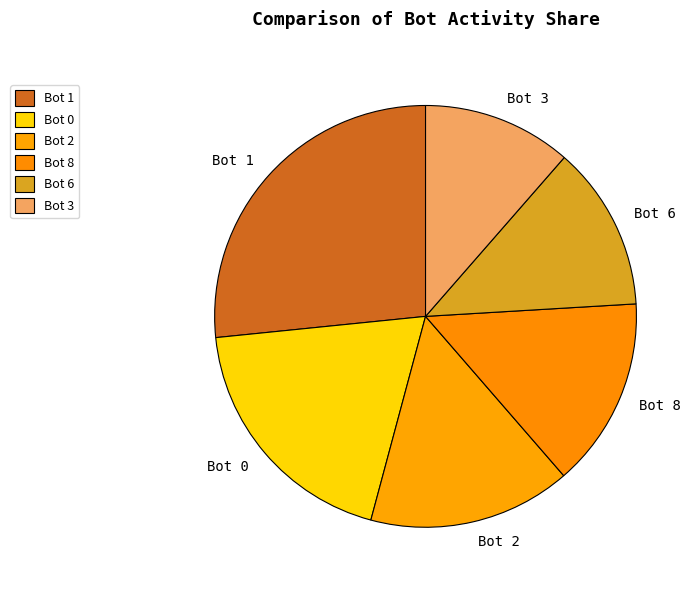

What is the smallest slice in the pie chart?

Bot 3